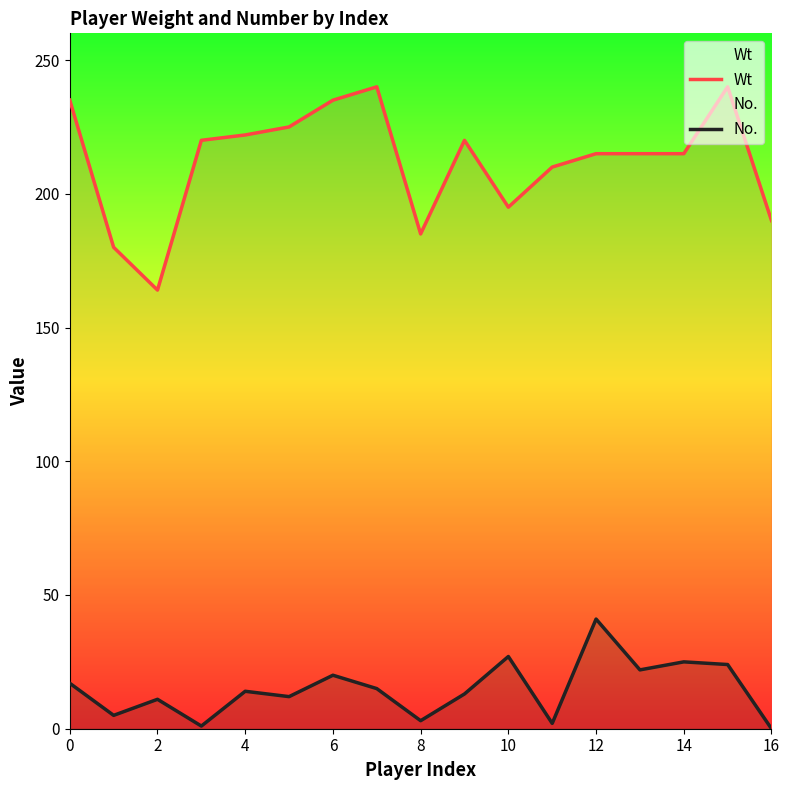

What is the spread (max minus min) of values at 16?

190